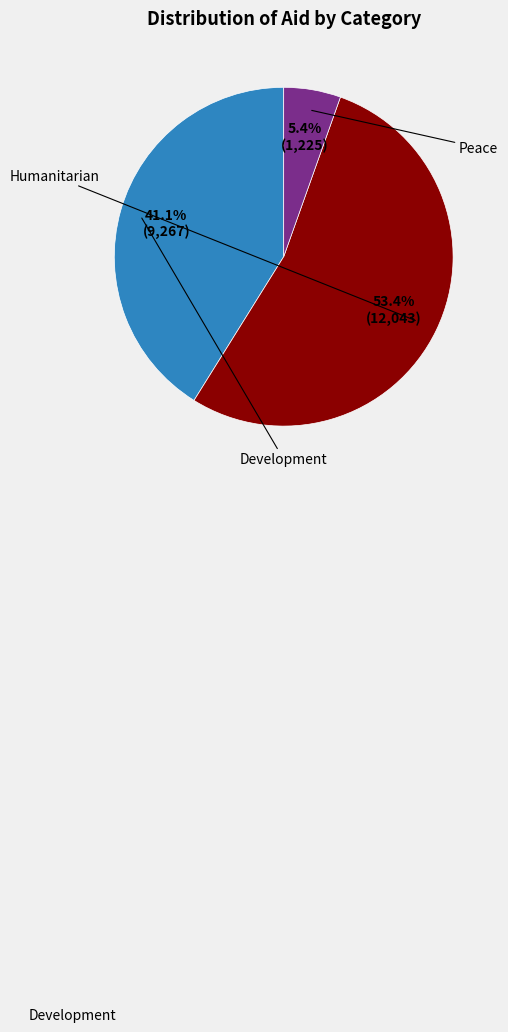

Does any single category account for the majority?

Yes